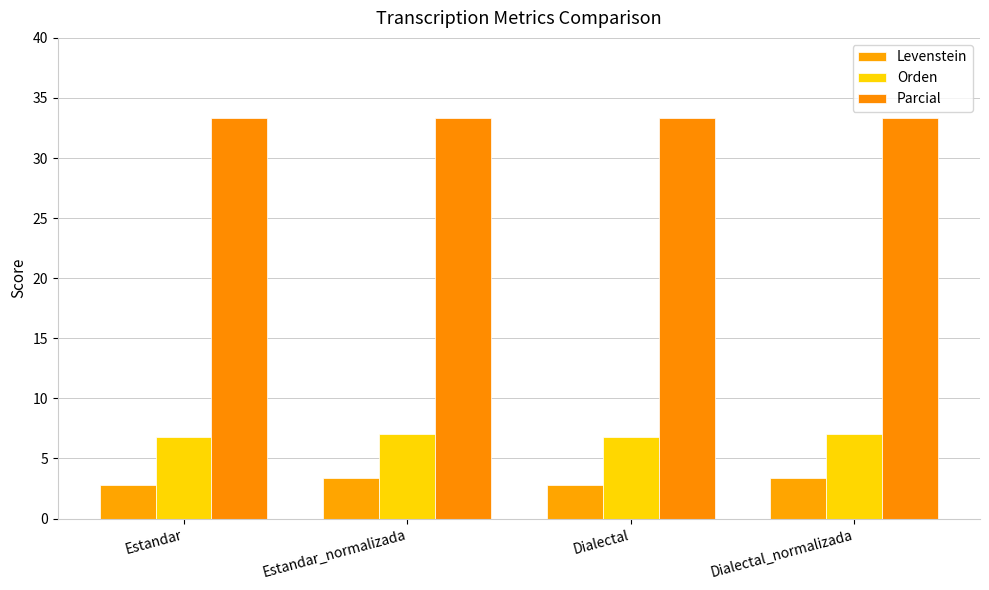

Is it true that Levenstein equals 1.4 at Dialectal_normalizada?

False